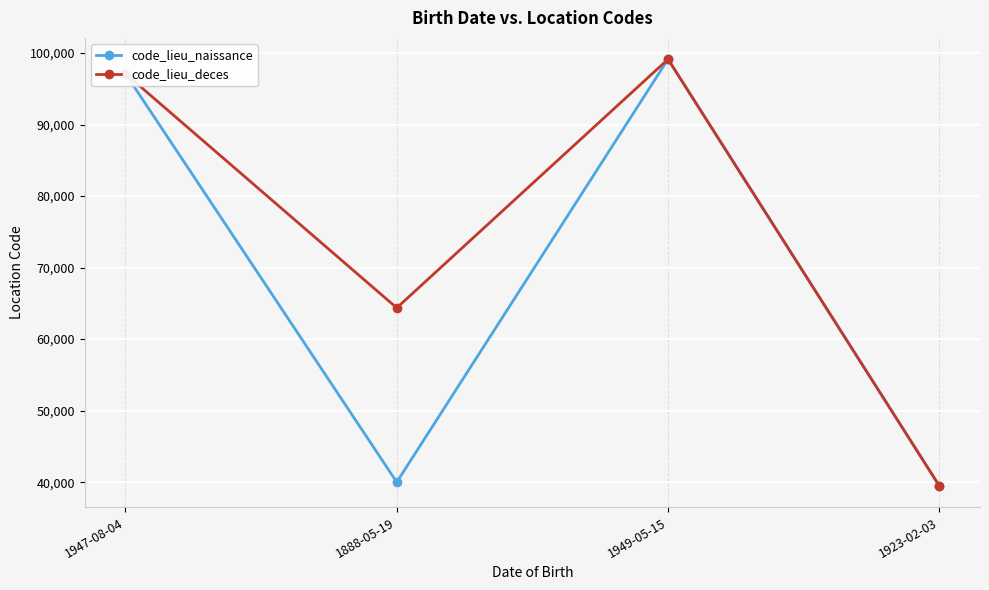

Between 1888-05-19 and 1923-02-03, which series saw the biggest shift?

code_lieu_deces